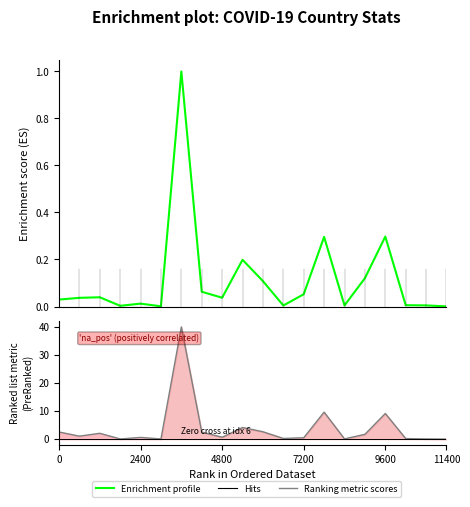

What is the total value across all series at 18?

0.1